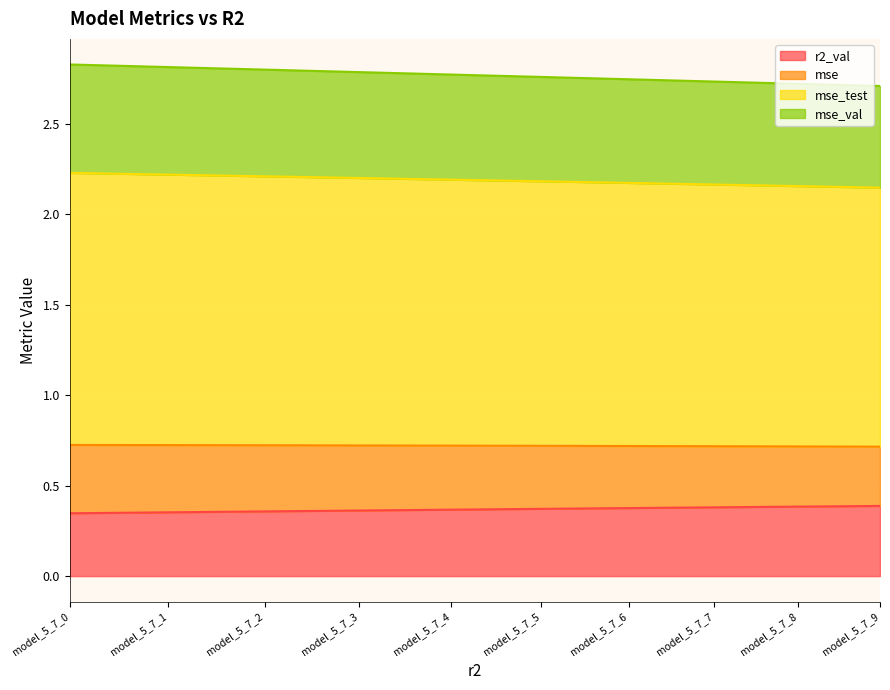

At which category is the sum across all series the highest?

model_5_7_0